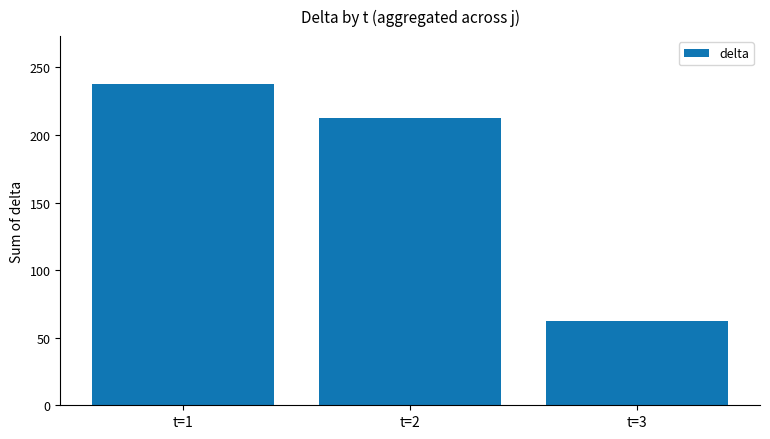

Where does the data first go above 212?

t=1